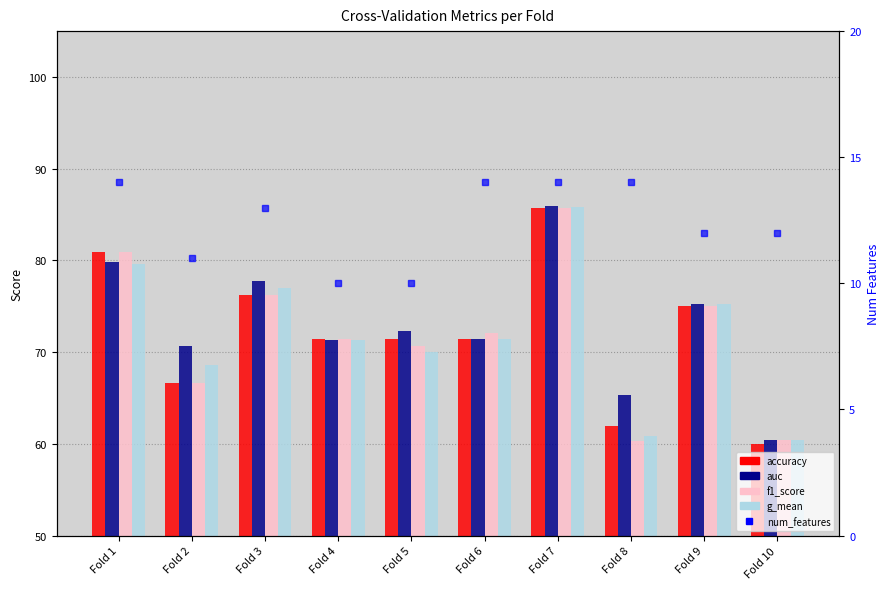

Rank the categories by f1_score value from highest to lowest.

Fold 7, Fold 1, Fold 3, Fold 9, Fold 6, Fold 4, Fold 5, Fold 2, Fold 10, Fold 8